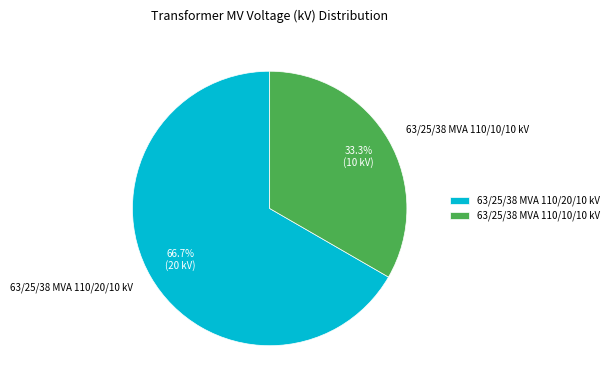

To the nearest percent, what is the difference between the 63/25/38 MVA 110/10/10 kV and 63/25/38 MVA 110/20/10 kV slice percentages?

33%